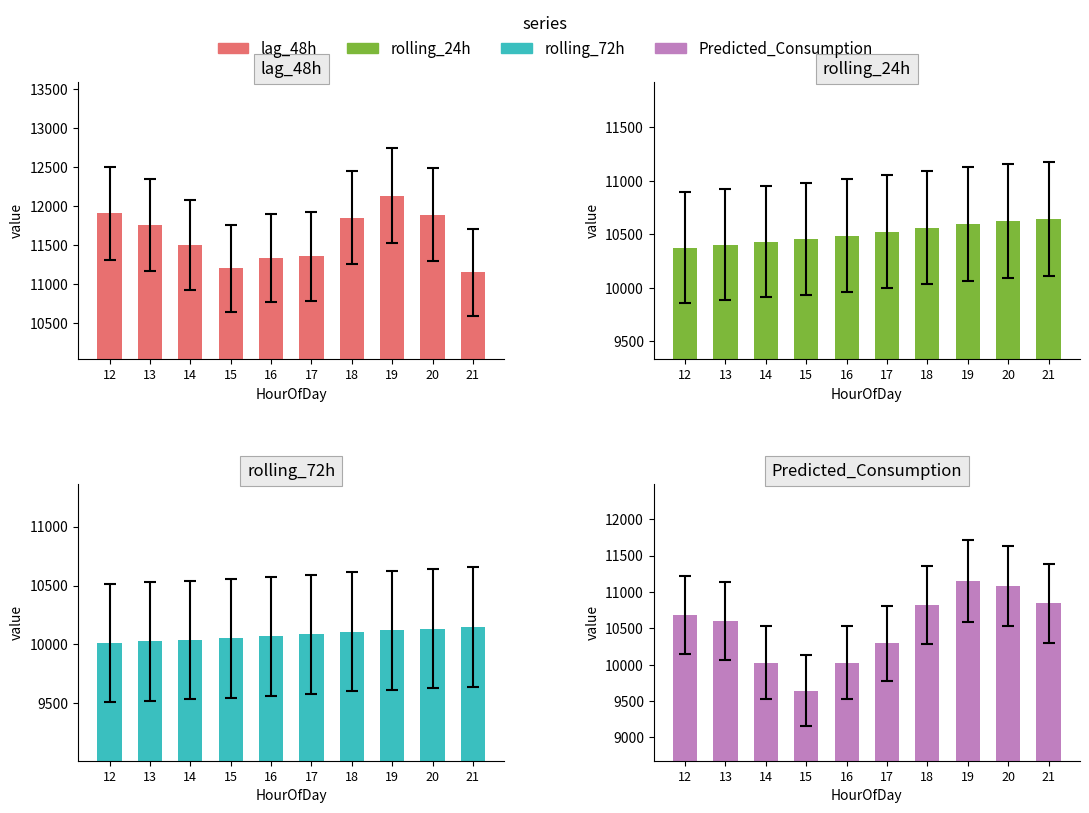

True or false: rolling_72h has a value of 6258.3 at 15.

False